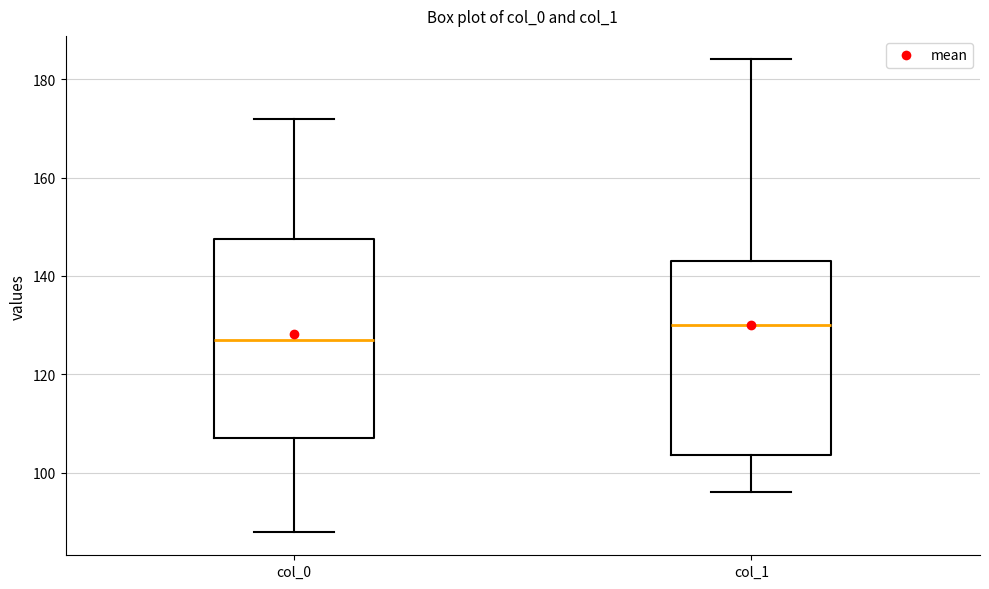

Reading left to right, read every box against the y-axis: the position of its median line, the range the box covers, and the ends of its whiskers. The values are not printed on the chart, so give them approximately, as read against the axis.

col_0: median 128, box 108 to 148, whiskers 88 to 172
col_1: median 130, box 104 to 144, whiskers 96 to 184